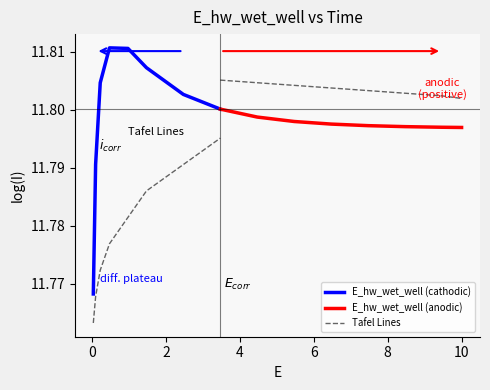

Does the chart display data point markers on the line(s)?

No